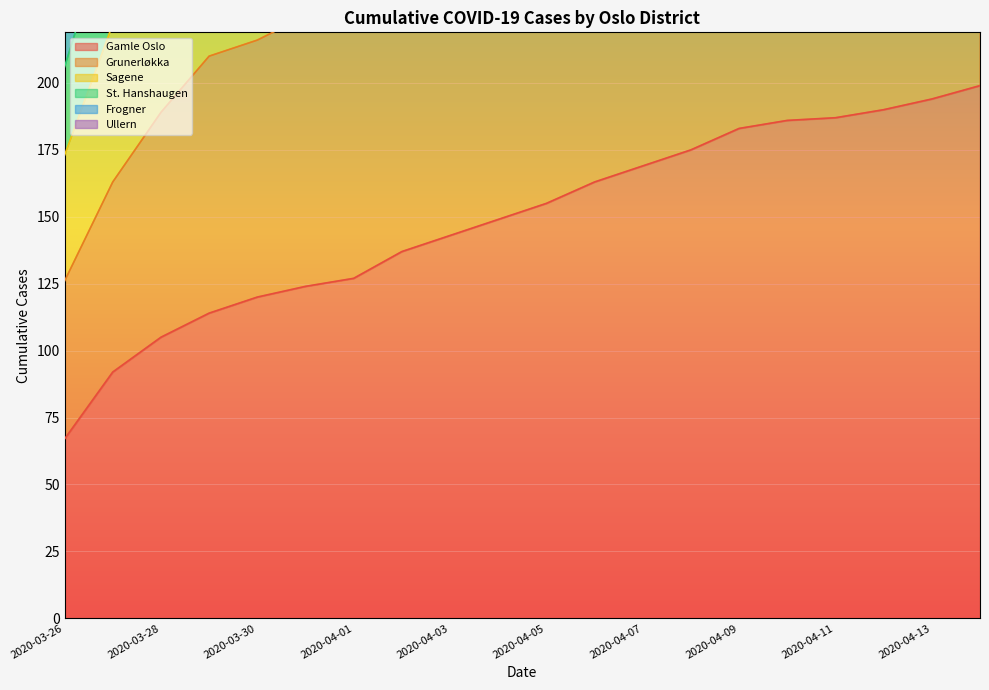

Reading left to right, list all the values displayed in this chart.

Gamle Oslo: 67	92	105	114	120	124	127	137	143	149	155	163	169	175	183	186	187	190	194	199
Grunerløkka: 126	163	189	210	216	225	234	247	257	269	275	288	294	301	313	319	324	328	334	340
Sagene: 173	222	249	275	282	295	310	327	341	356	369	386	396	405	422	432	439	444	451	457
St. Hanshaugen: 206	264	295	322	332	347	362	384	399	418	434	451	463	475	493	503	511	519	526	535
Frogner: 273	341	381	422	434	454	471	498	517	539	559	580	599	613	631	643	654	664	672	681
Ullern: 324	402	445	491	507	529	547	576	598	622	643	664	683	700	721	739	755	766	775	785